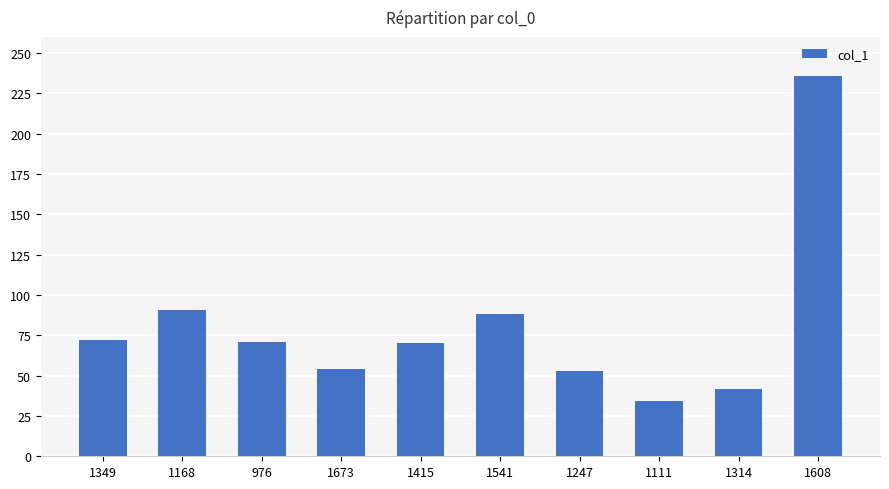

What position from the left is 1247?

7